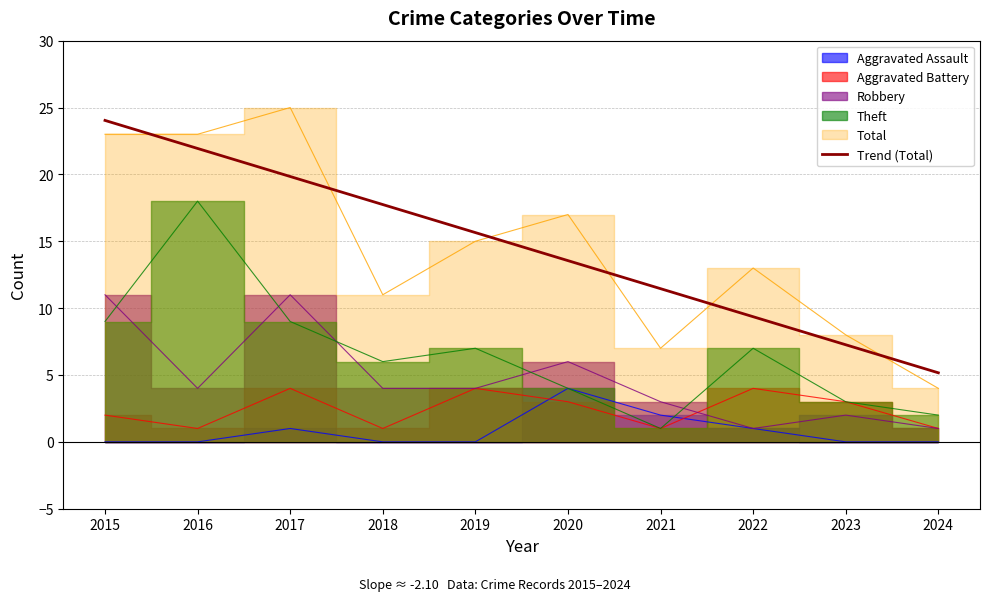

Reading left to right, extract all data points from this chart.

Aggravated Assault: 0	0	1	0	0	4	2	1	0	0
Aggravated Battery: 2	1	4	1	4	3	1	4	3	1
Robbery: 11	4	11	4	4	6	3	1	2	1
Theft: 9	18	9	6	7	4	1	7	3	2
Total: 23	23	25	11	15	17	7	13	8	4